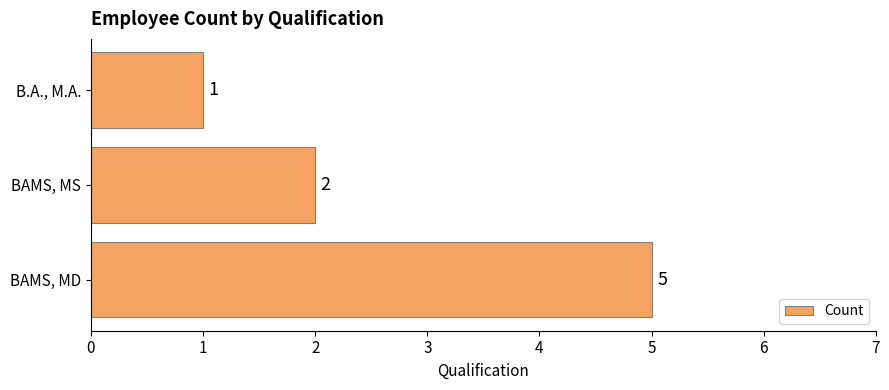

Are the bars grouped side by side (vs. stacked)?

No